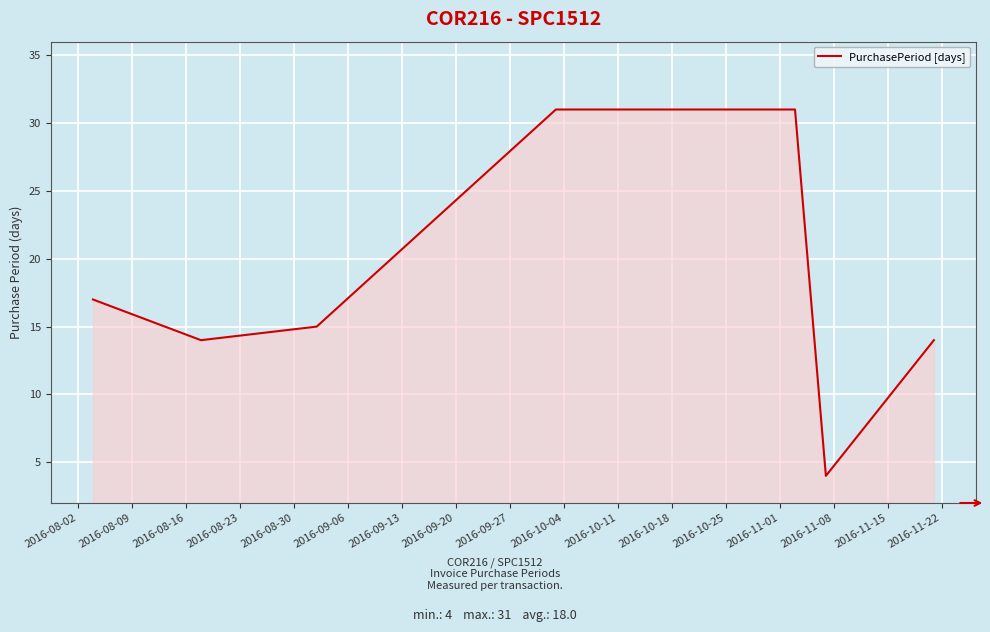

How many interior local valleys (lower than both neighbors) does the data have?

2